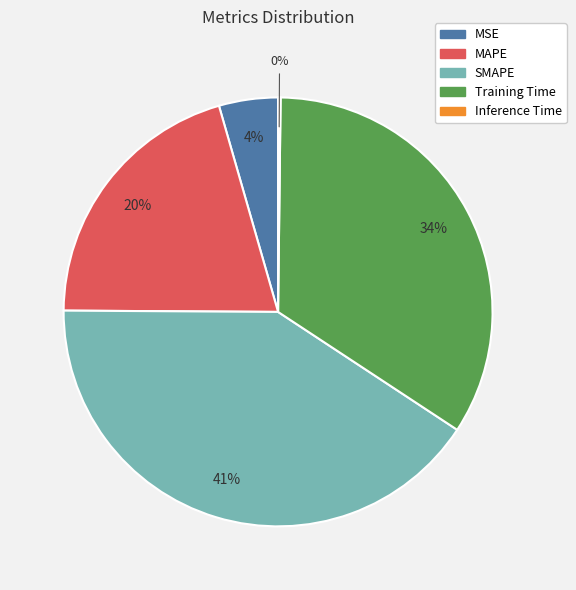

Is the sum of Training Time and SMAPE greater than half?

Yes